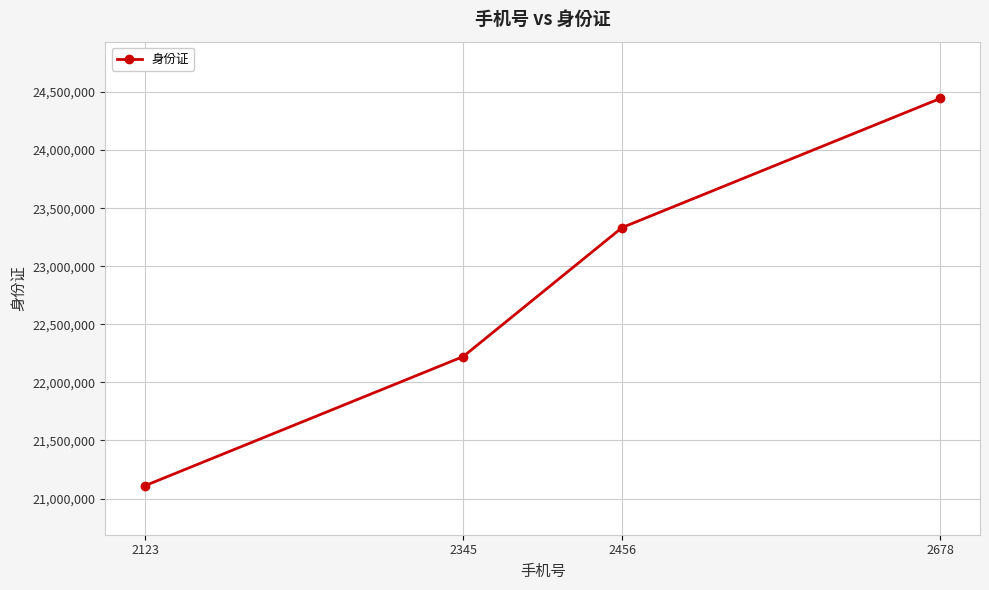

Read the value at 2456, to the nearest 100.

23333300